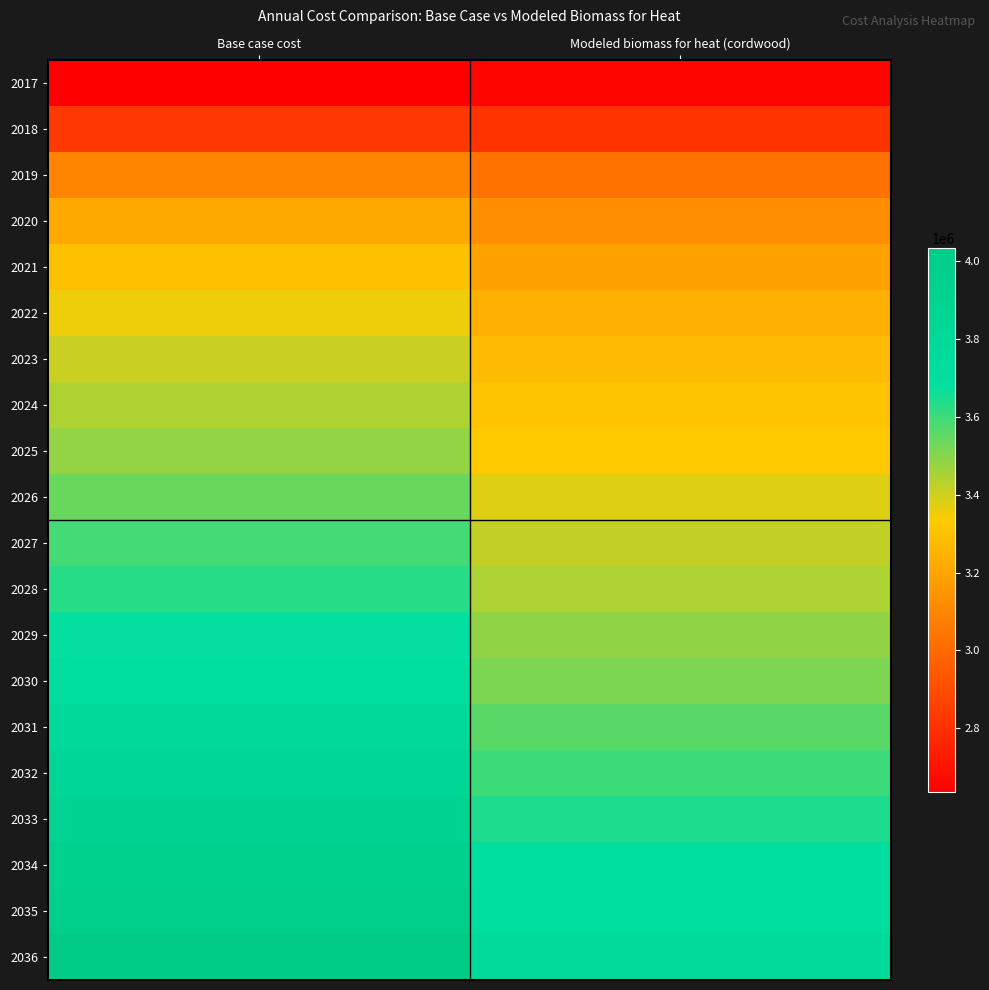

Which series has the largest total across all categories?

2036